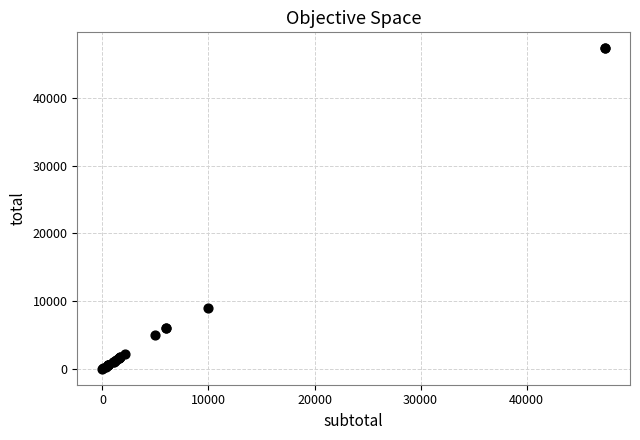

What Y value in the scatter plot is closest to 23685?

9000.0